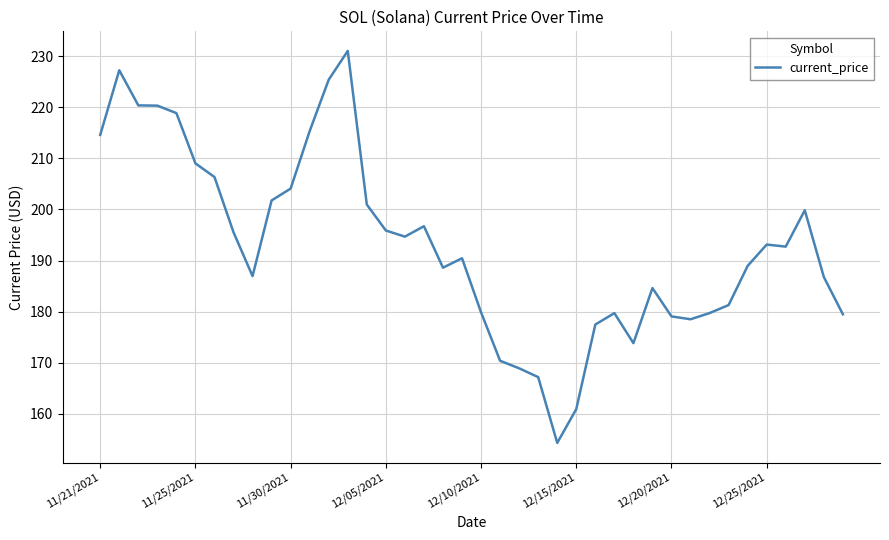

What is the difference between the maximum and minimum values?

76.7